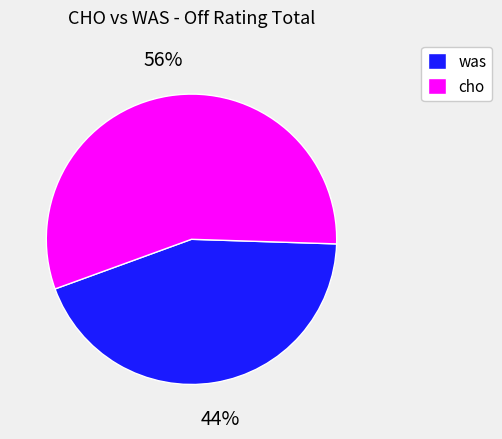

Count the number of slices in the pie.

2